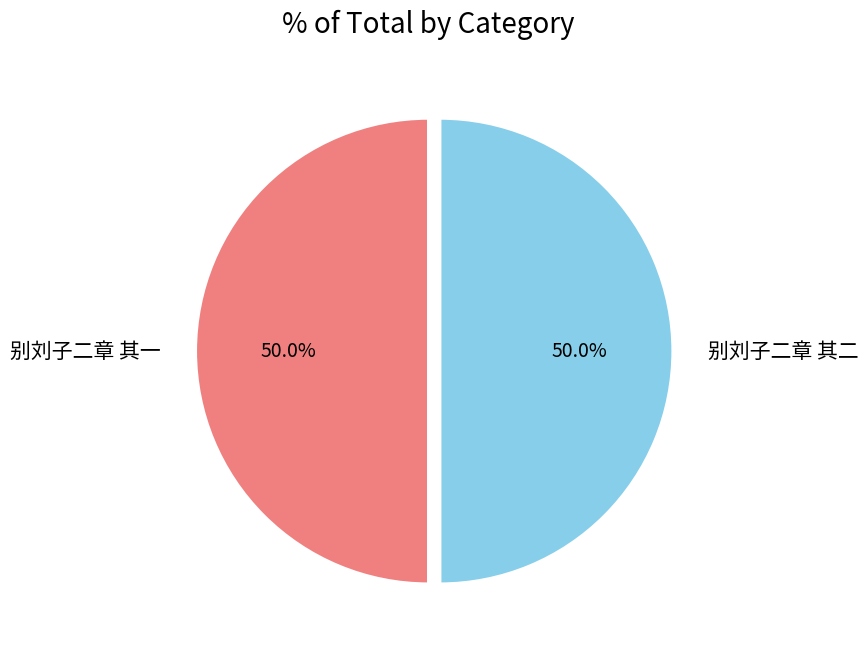

True or false: 别刘子二章 其一 accounts for 50% of the total.

True